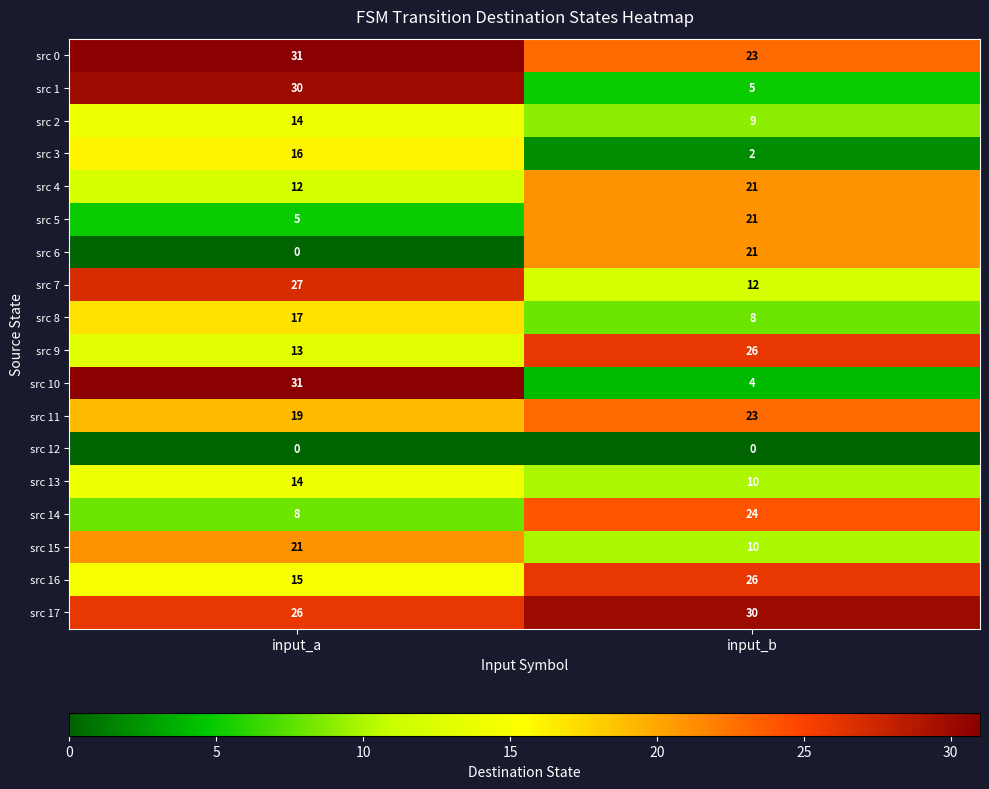

Which category has the lowest value in the src 7 series?

input_b